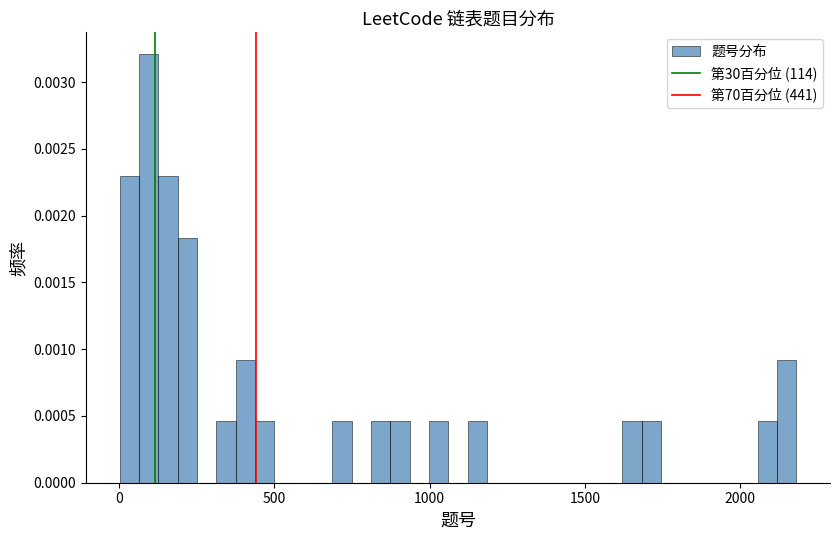

Read against the x-axis, roughly where is the centre of the tallest bar?

100